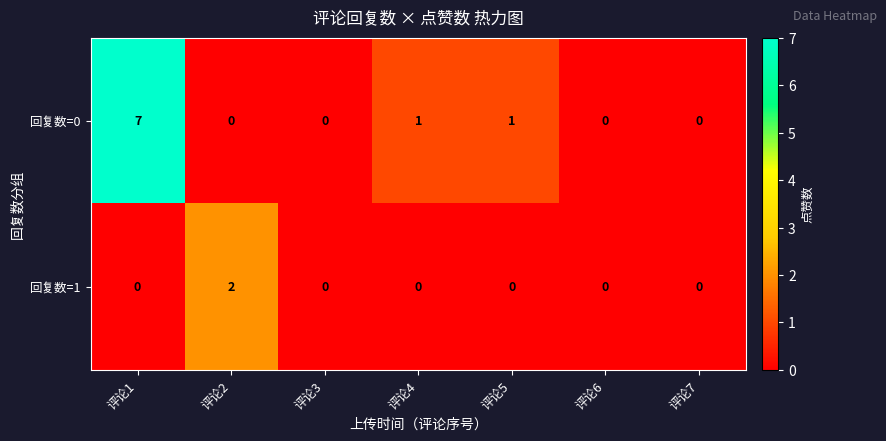

Which series has the largest total across all categories?

回复数=0